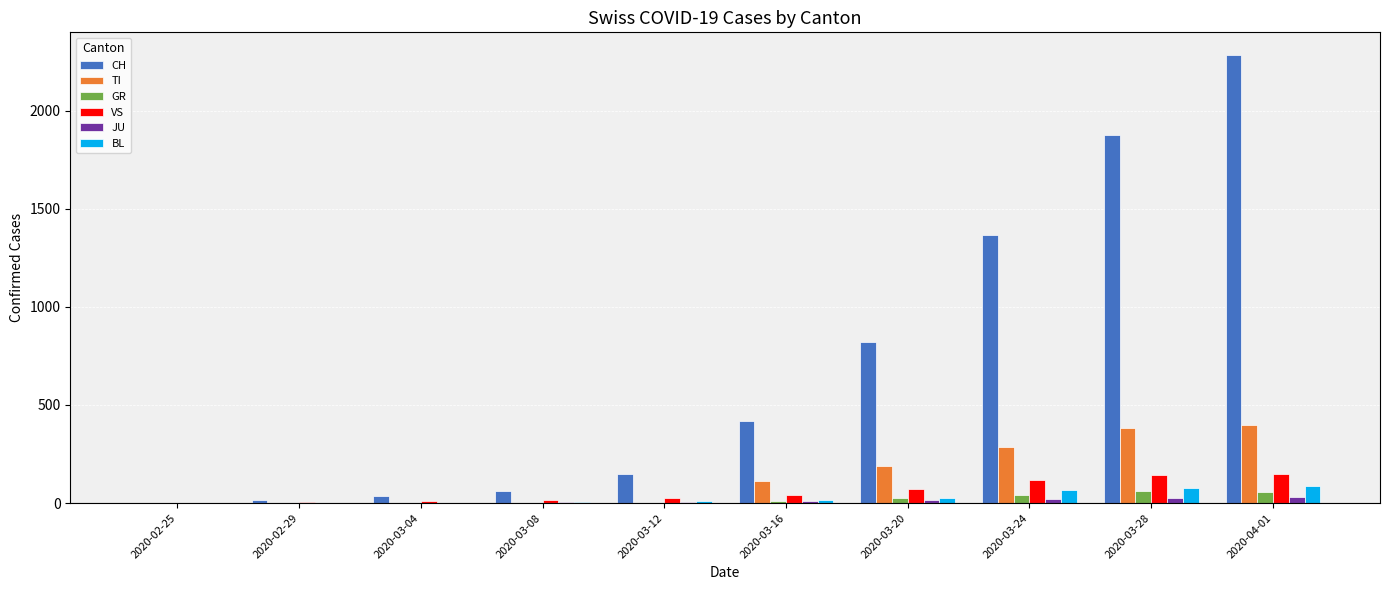

At which category is the sum across all series the highest?

2020-04-01